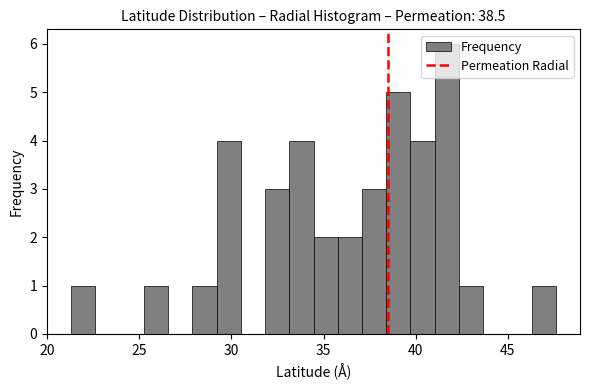

Around what value on the x-axis is the tallest bar? Give the approximate position of its centre, as read against the axis.

41.5